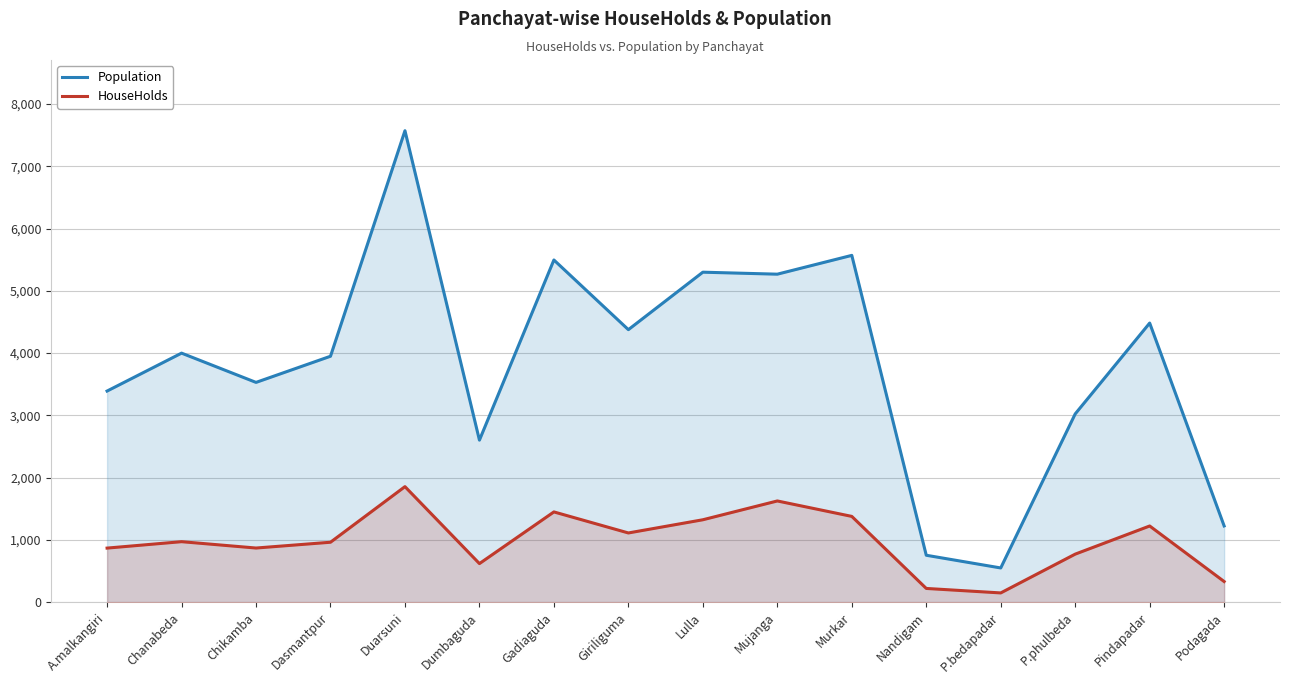

What is the label of the 16th point from the right?

A.malkangiri